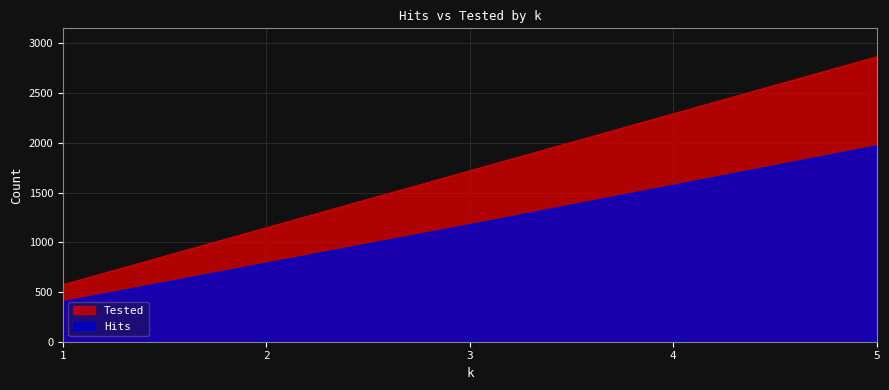

Reading left to right, transcribe all the data shown in this chart.

Hits: 399	787	1174	1570	1966
Tested: 573	1146	1719	2292	2865